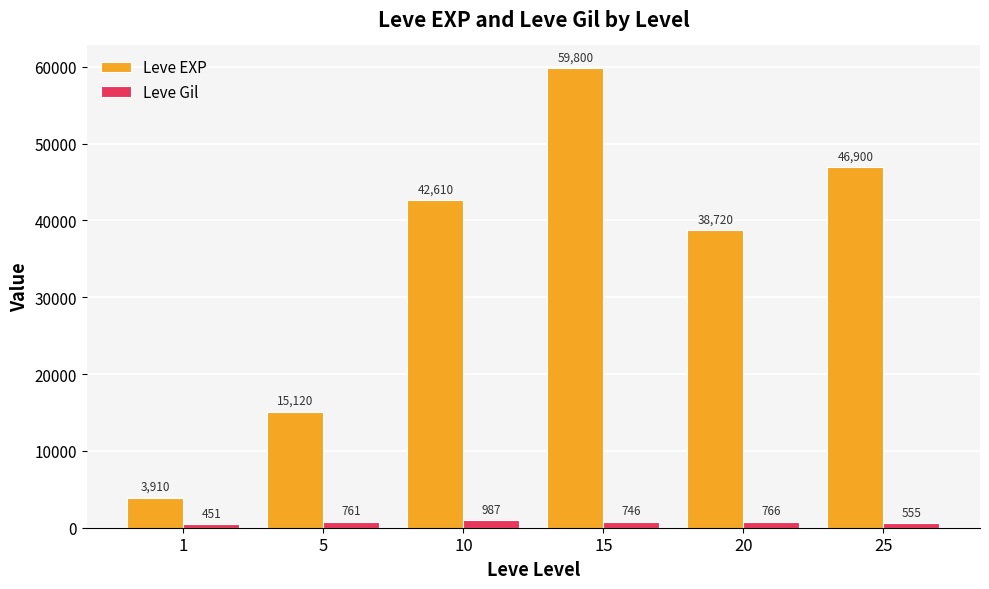

Rank the series by their average value, from highest to lowest.

Leve EXP, Leve Gil